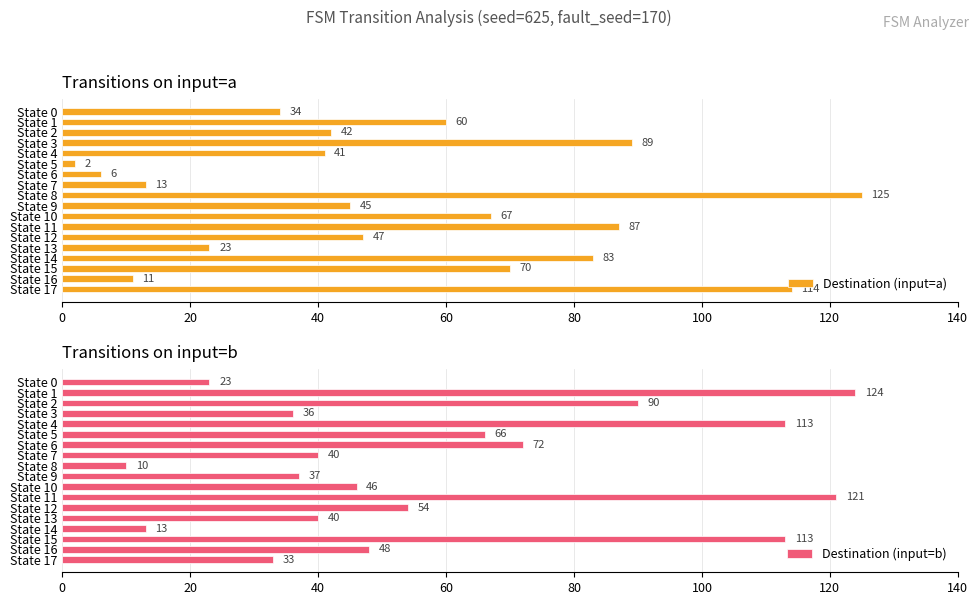

Where is Destination (input=a) nearest to the value 63?

State 1